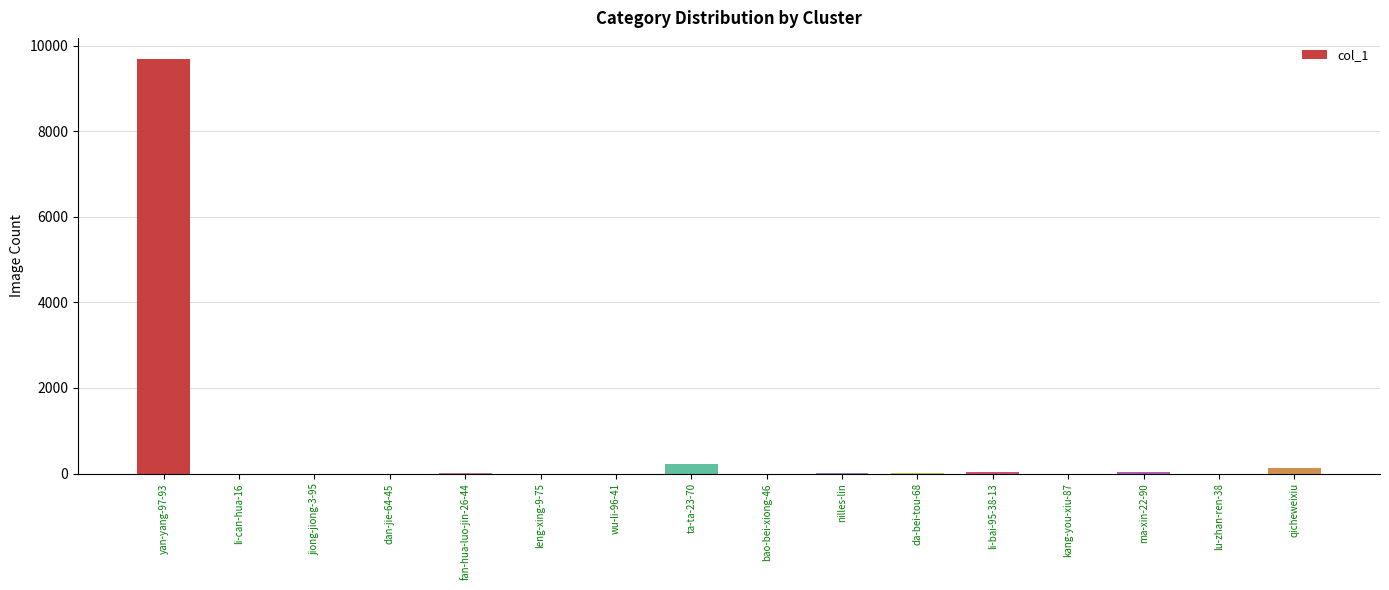

What is the maximum value shown in the chart?

9695